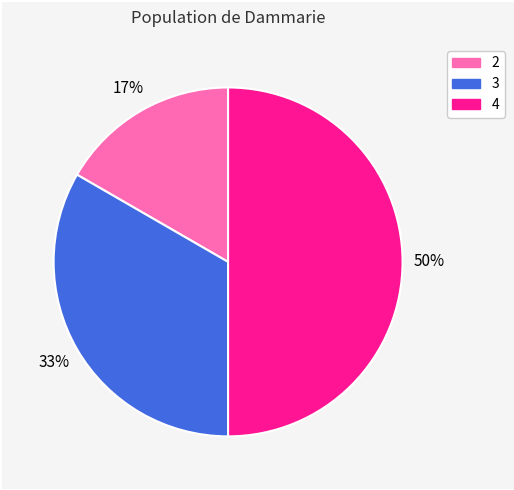

To the nearest percent, what is the difference between the largest and smallest slice percentages?

33%